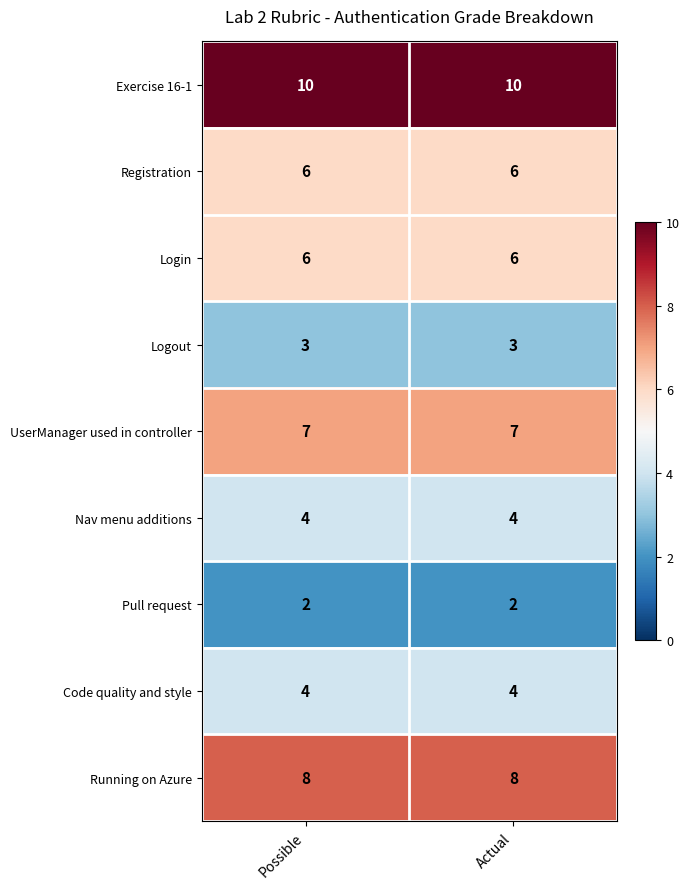

What is the minimum value shown in the chart?

2